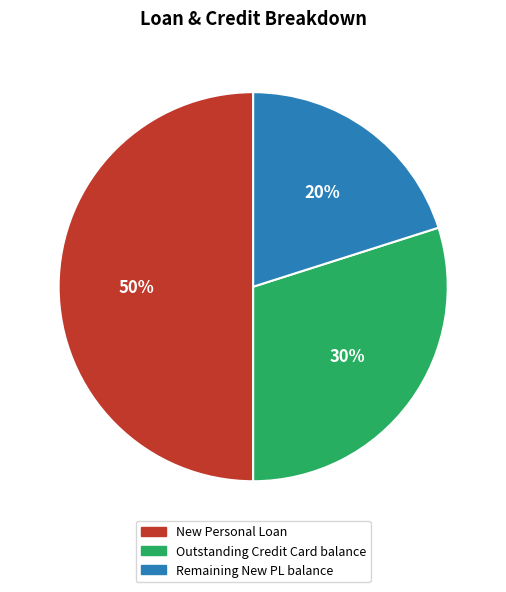

Is it true that Remaining New PL balance is 29% of the pie?

False